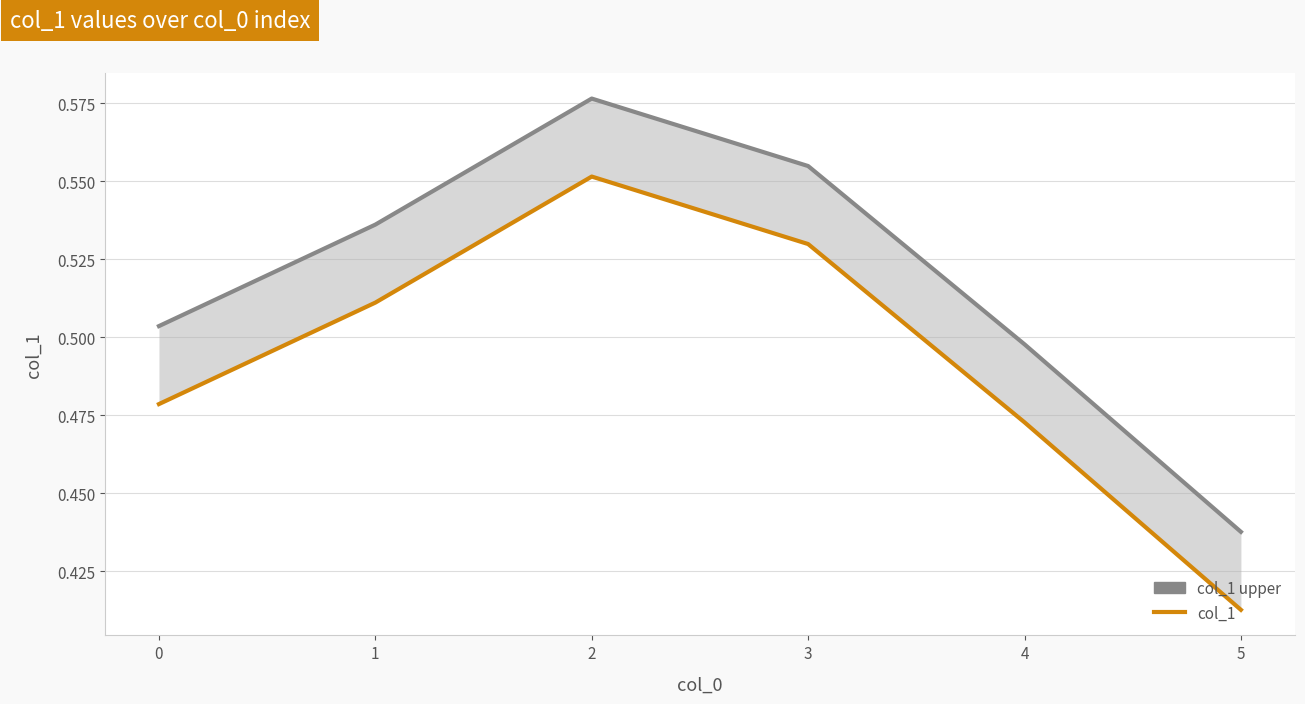

What is the total value across all series at 5?

0.9